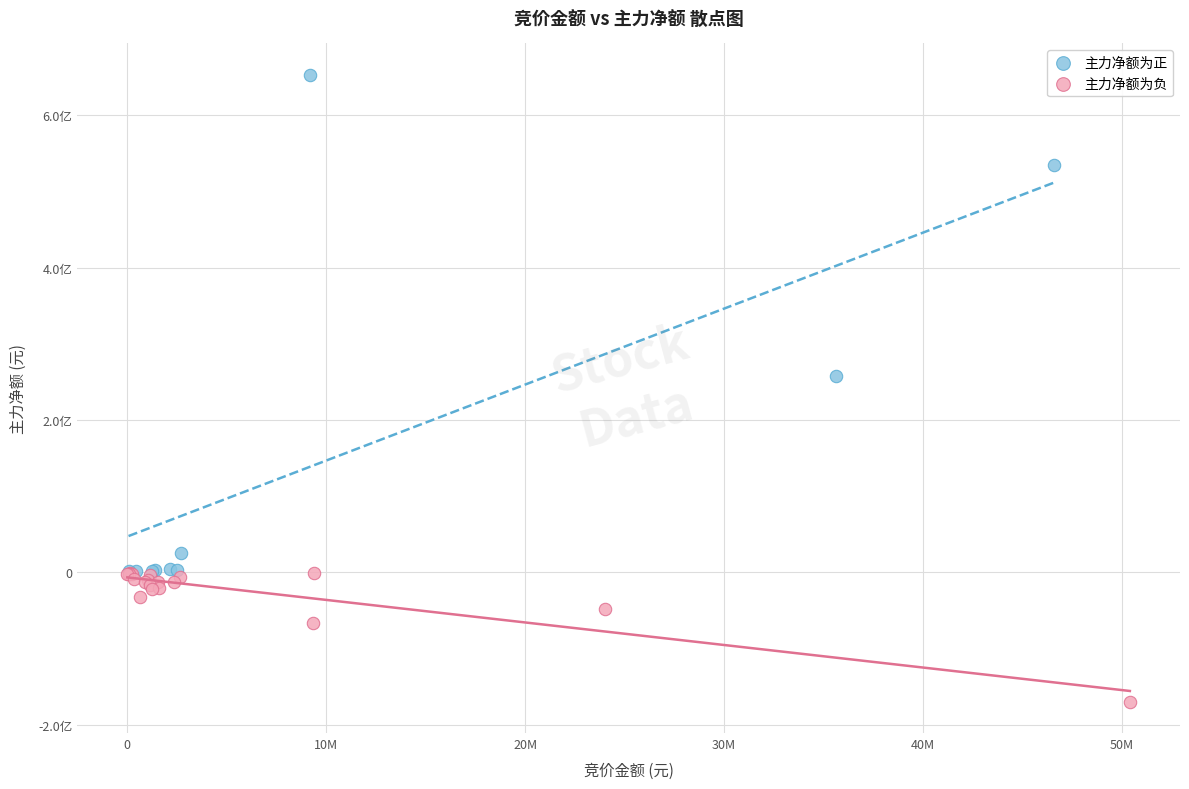

What are all the series names shown in the legend?

主力净额为正, 主力净额为负